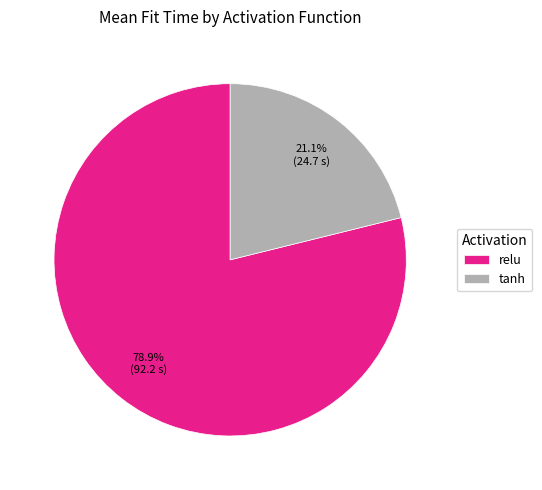

How many segments does this pie chart have?

2